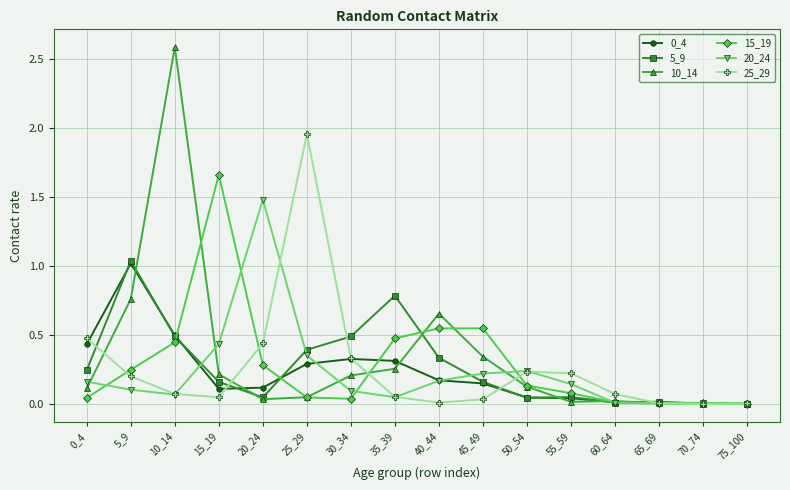

What is the value of the 20_24 point at the 5th from the left?

1.5